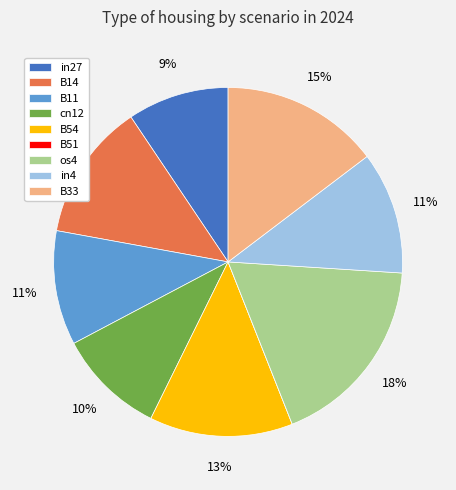

To the nearest percent, what percentage of the pie is in4?

11%